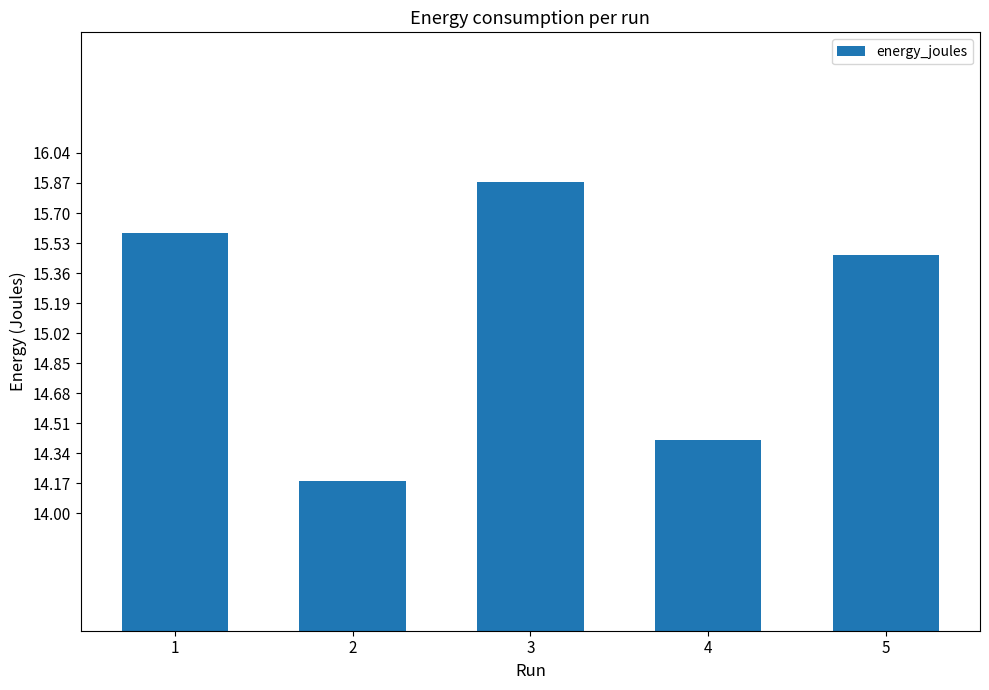

Where is the data nearest to the value 15?

5